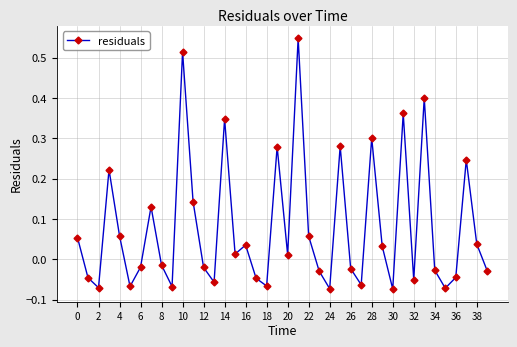

True or false: the data has more than 0 interior local peaks.

True